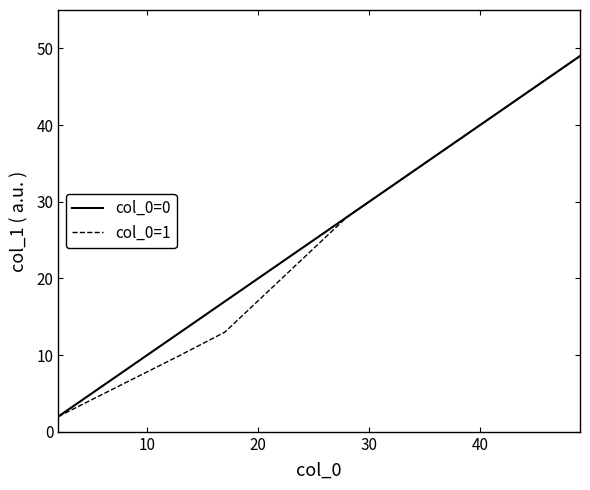

What is the maximum value for col_0=0?

49